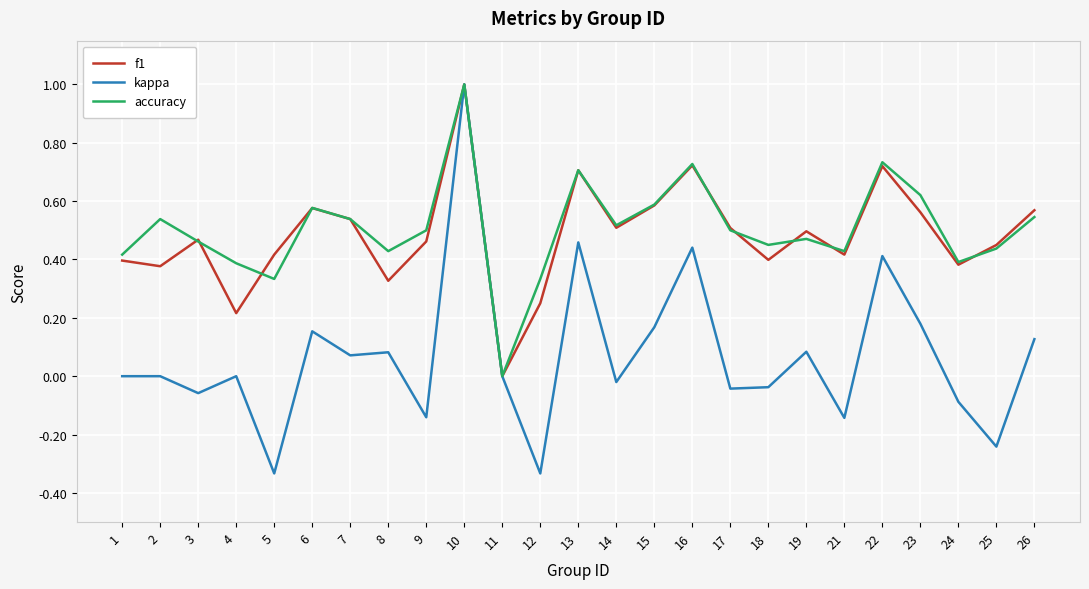

Which series changed the most between 5 and 21?

kappa